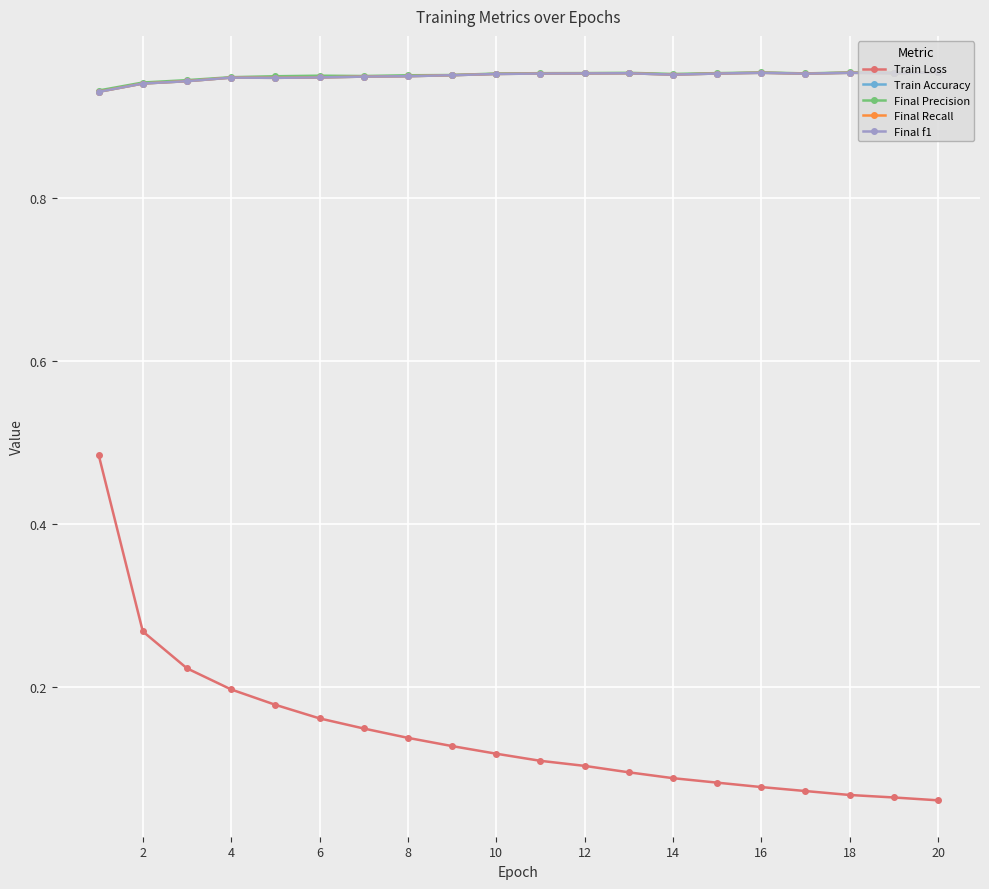

How many Train Loss values are between 0 and 1?

20